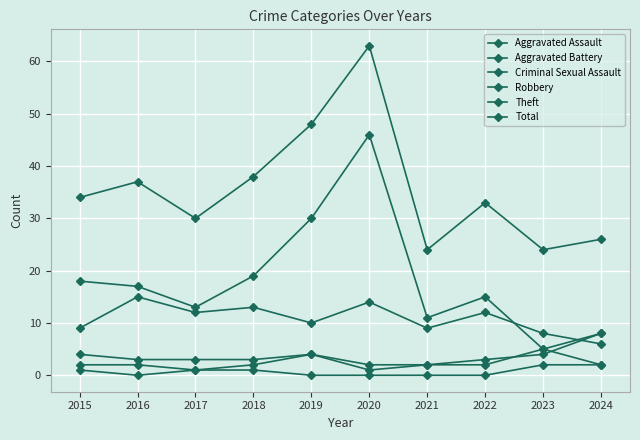

True or false: Total and Theft cross at least once.

False